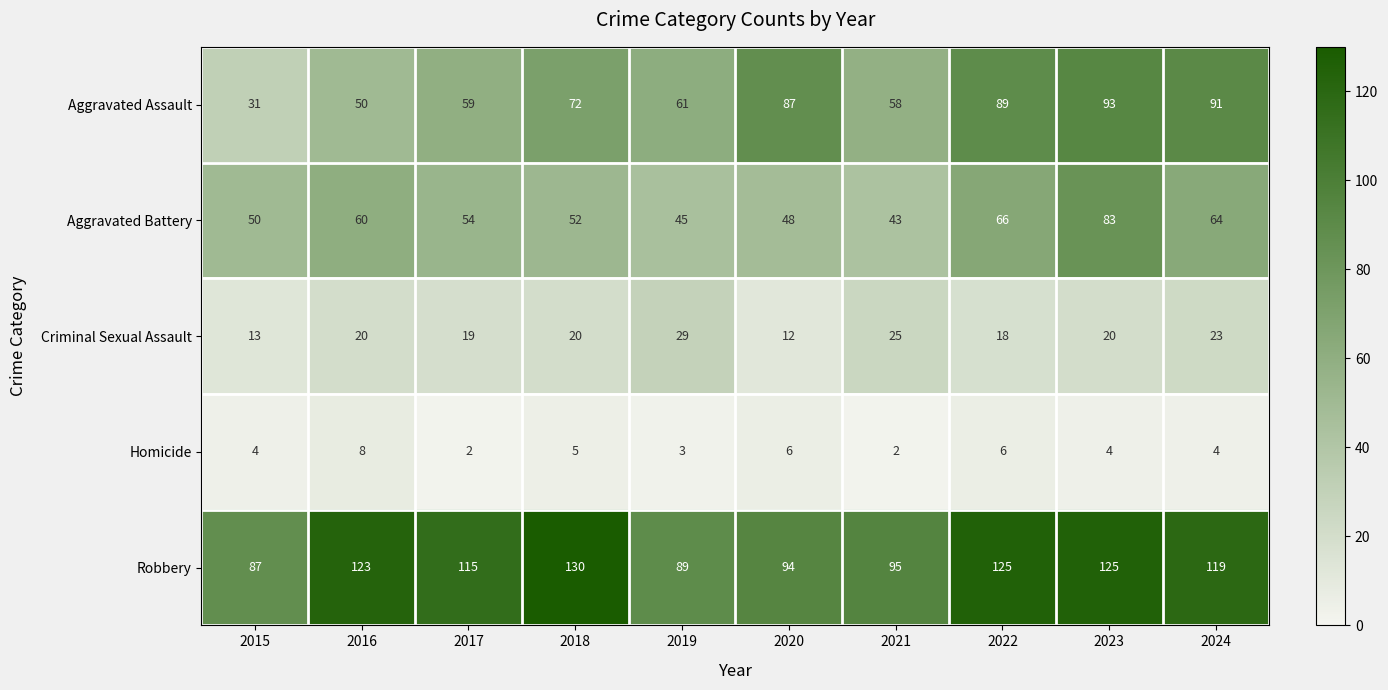

What is the approximate value of Homicide at 2024?

4